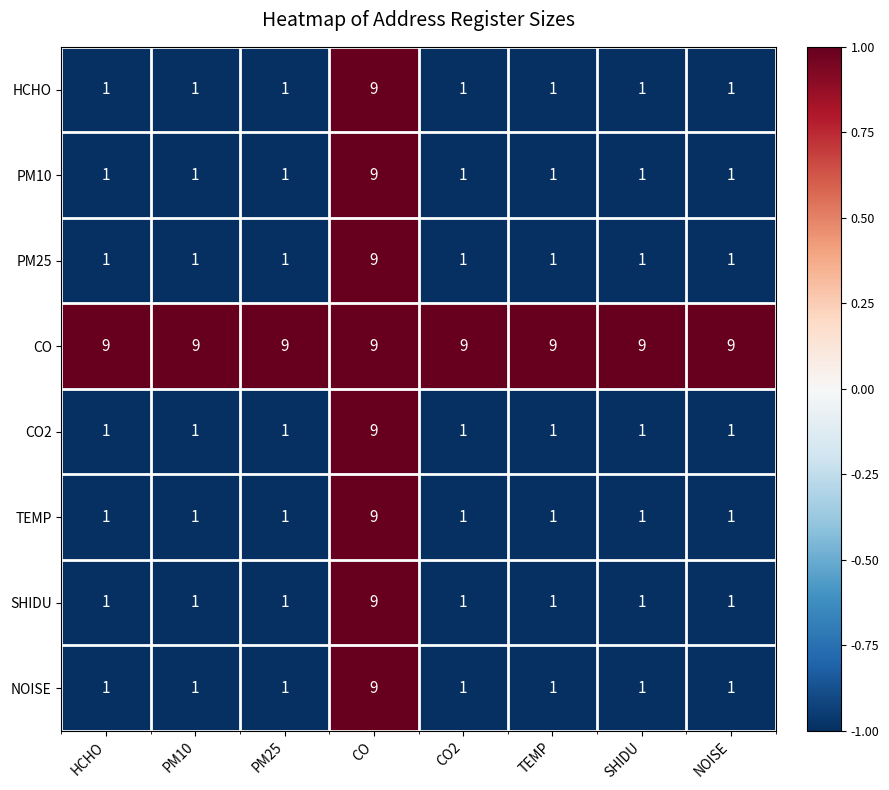

Count the HCHO values in the range 1 to 2.

7